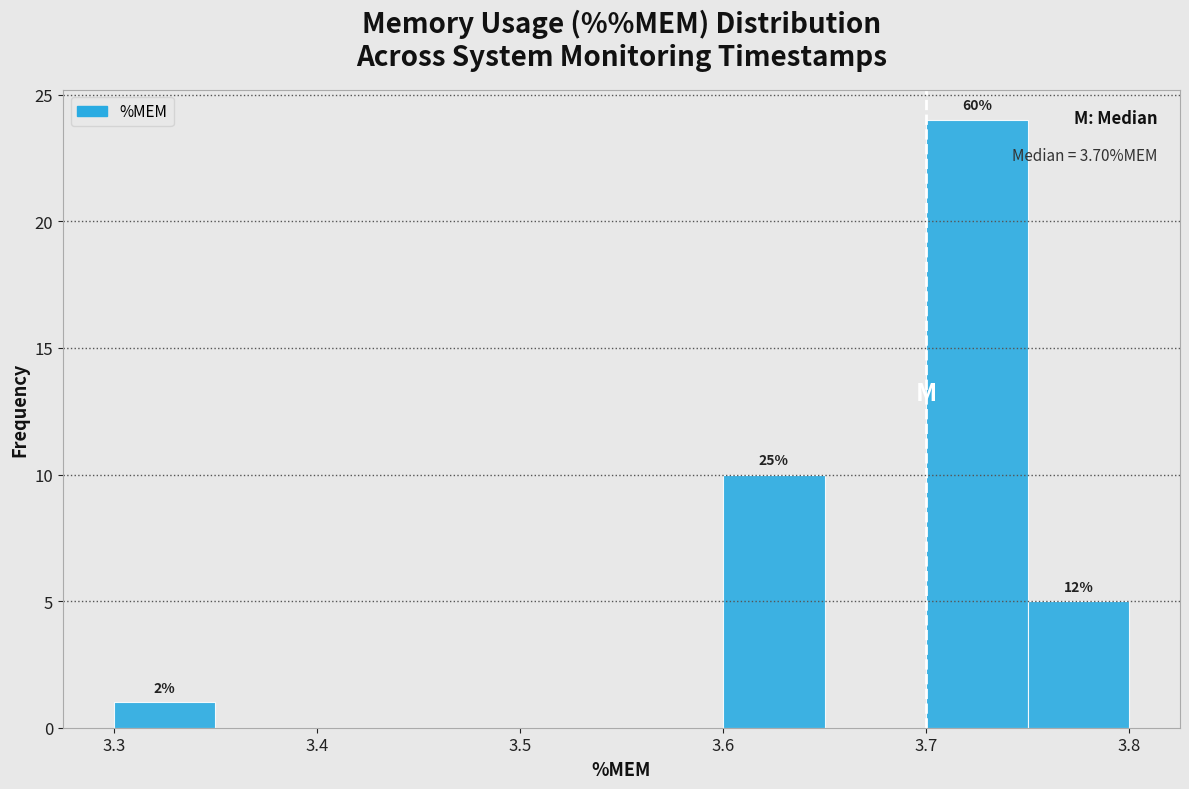

Over which range of the x-axis is the bar tallest?

3.70 to 3.75